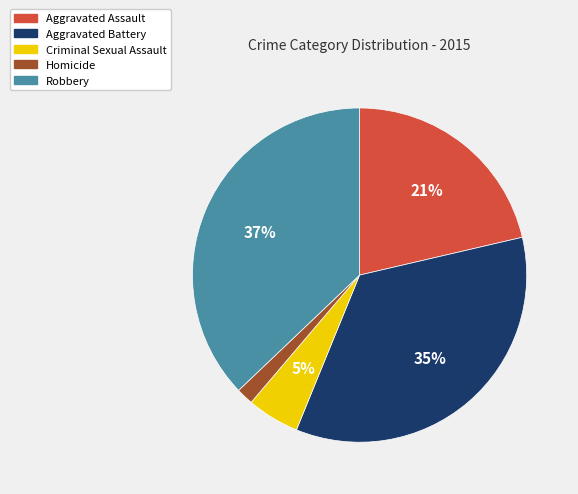

What is the smallest slice in the pie chart?

Homicide